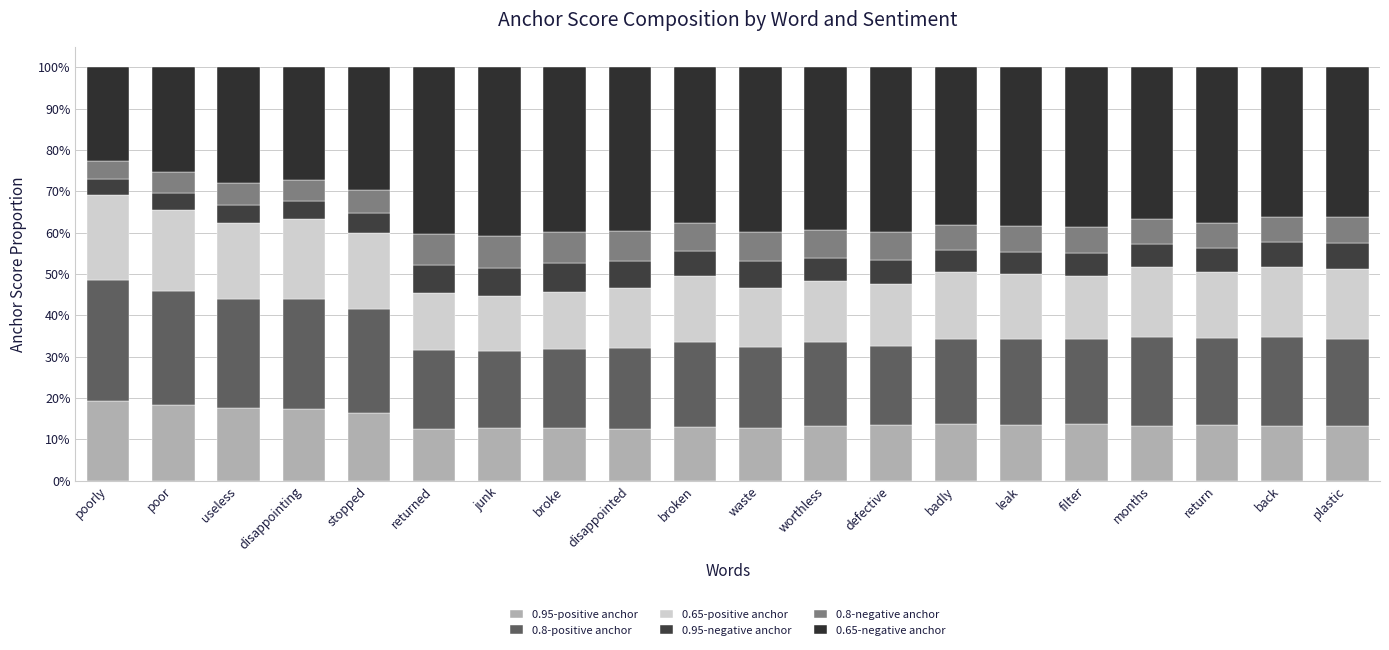

What is the sum of all 0.8-positive anchor values?

438.0